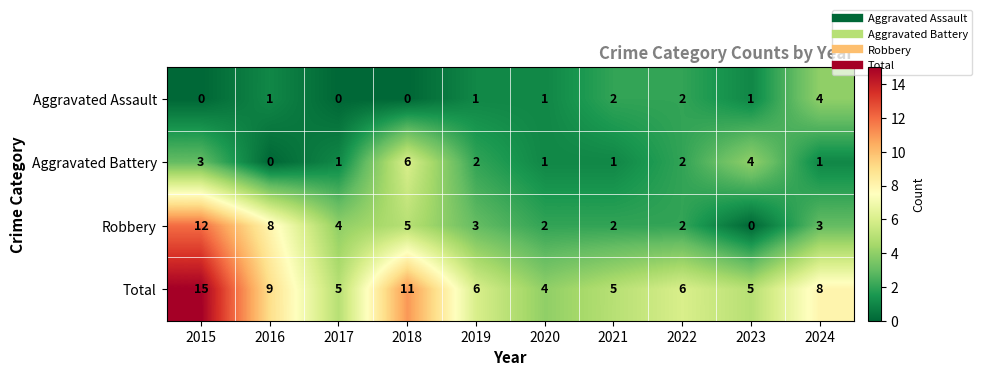

Which category has the highest value across all series?

2015